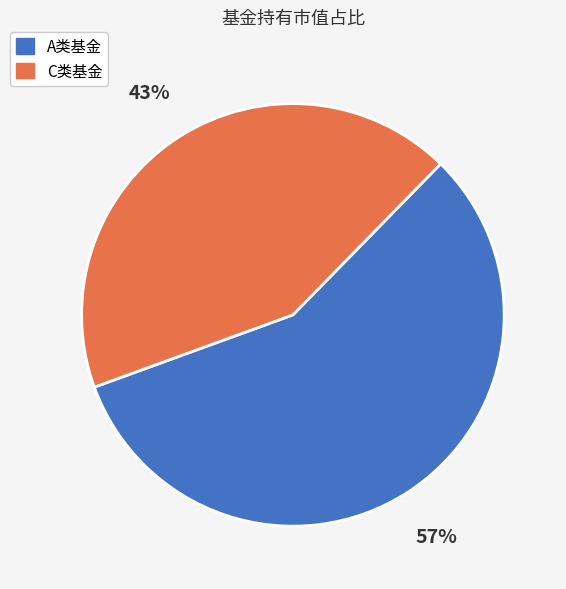

To the nearest percent, what is the difference between the largest and smallest slice percentages?

14%